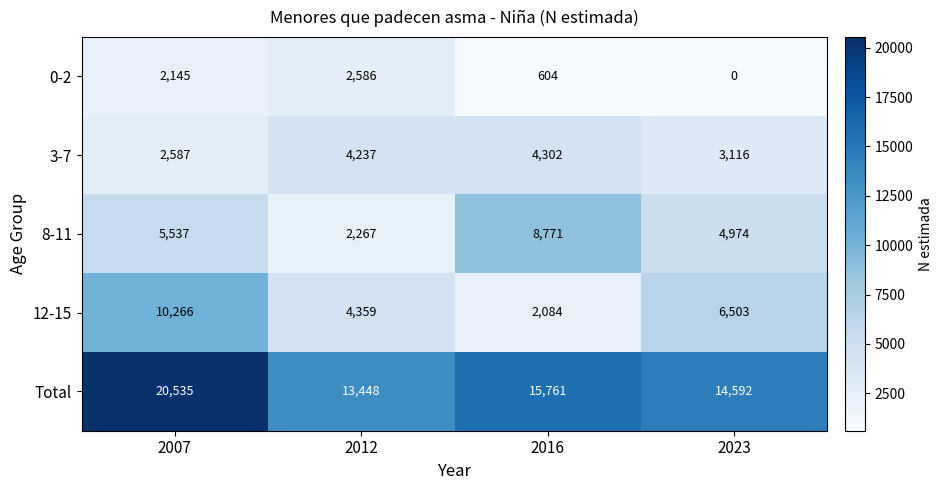

What is the sum of the 12-15 values at 2012 and 2023?

10862